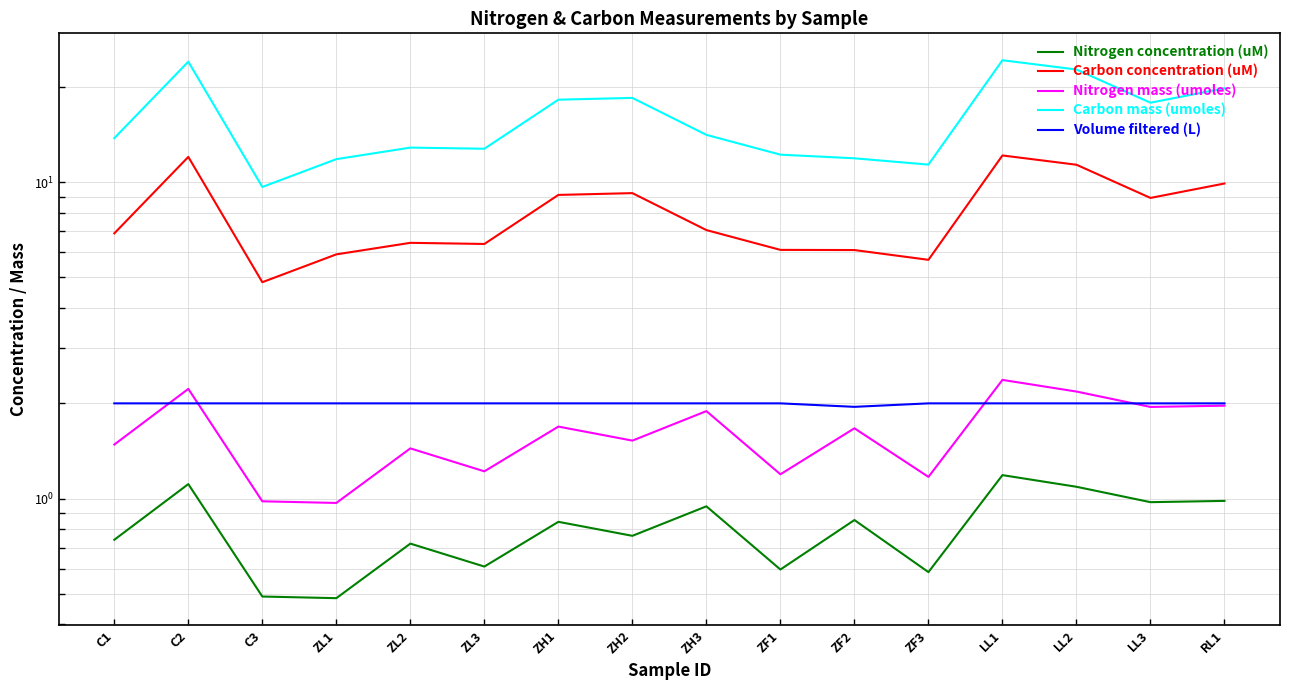

True or false: Volume filtered (L) and Carbon mass (umoles) intersect in this chart.

False